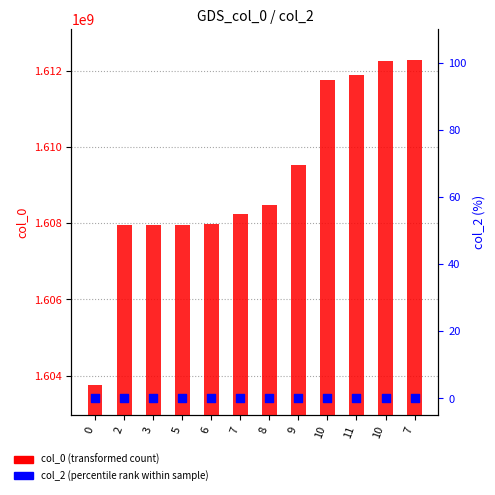

Which series has the largest total across all categories?

col_0 (transformed count)